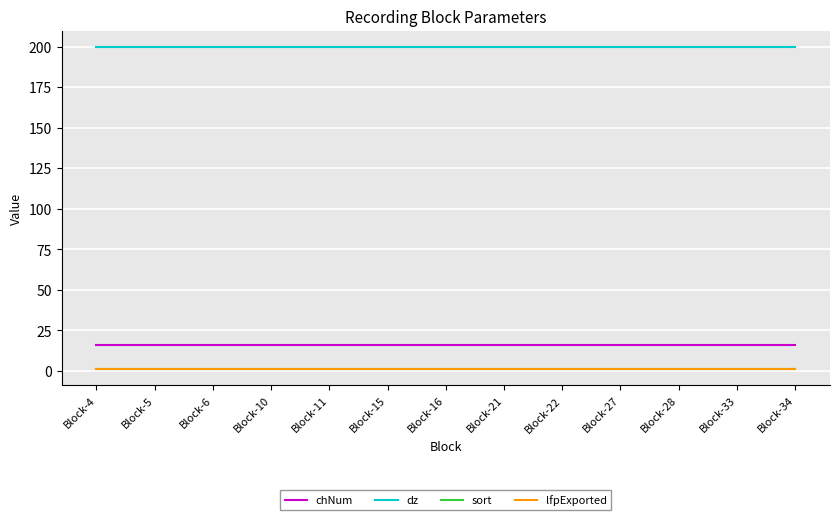

Is this an area chart (filled region under the line)?

No